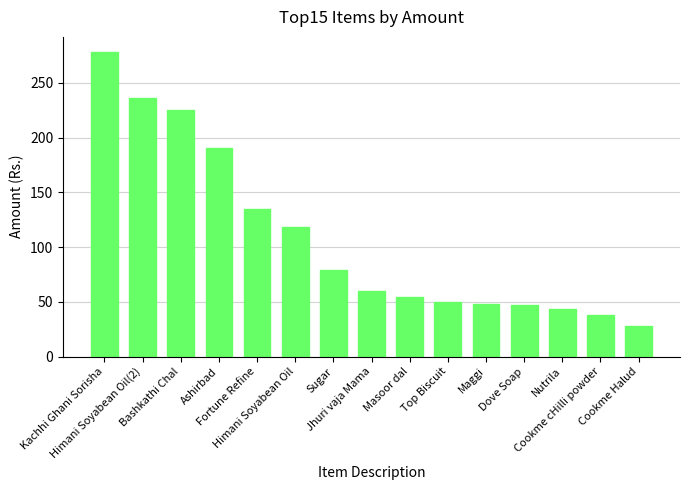

What is the average value?

108.6